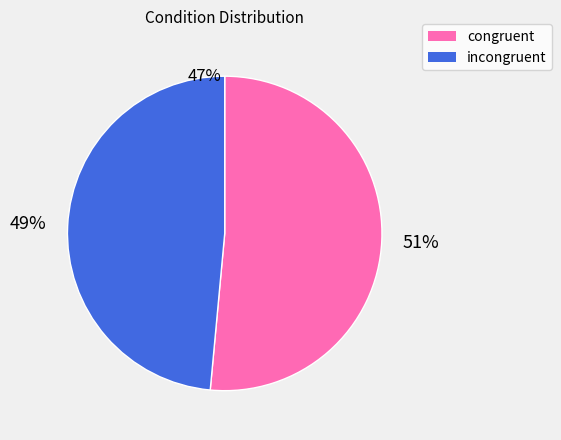

To the nearest percent, what portion does congruent represent?

51%